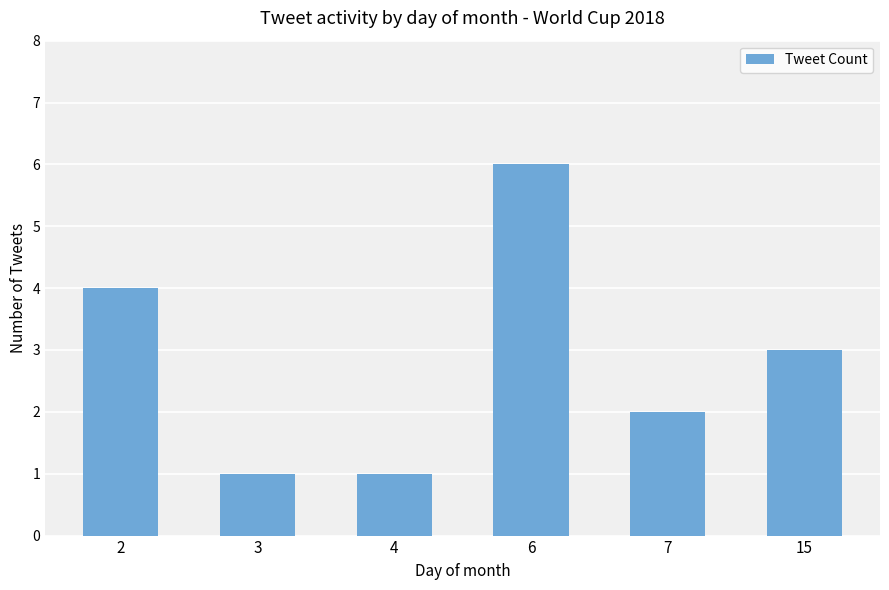

True or false: the data shows 1 at 4.

True